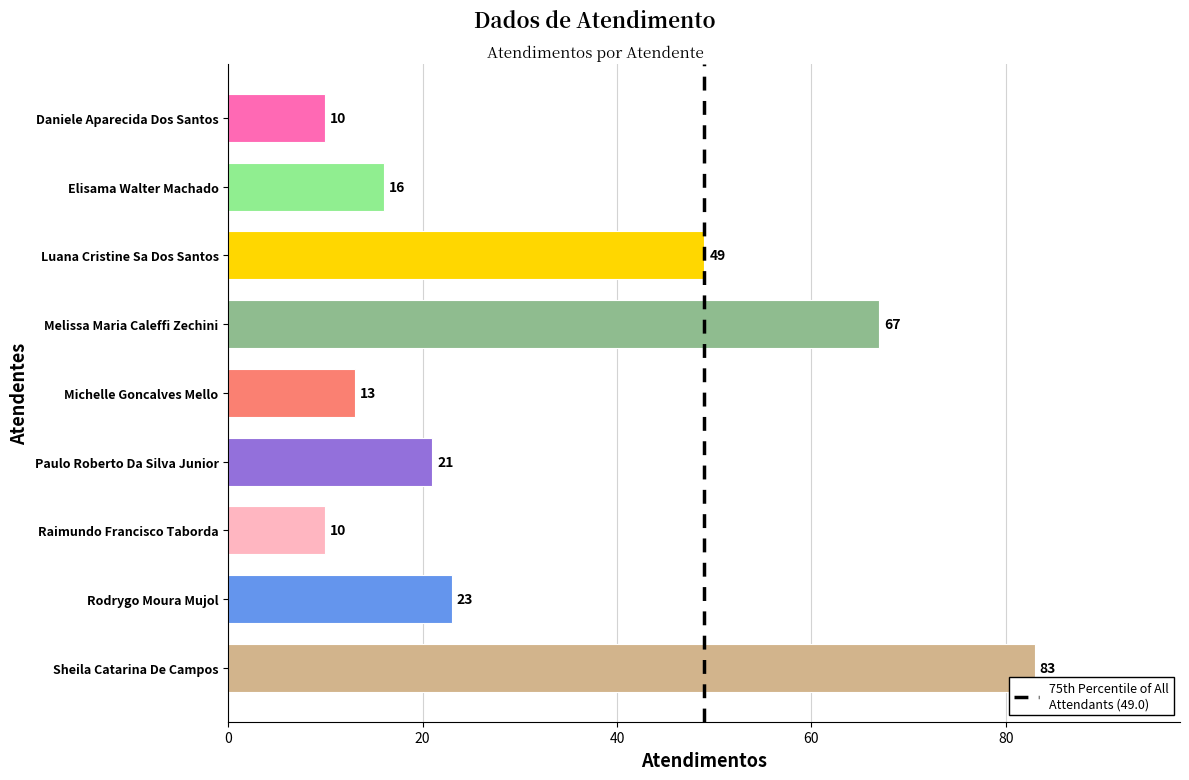

What is the change in value from Raimundo Francisco Taborda to Rodrygo Moura Mujol?

+13